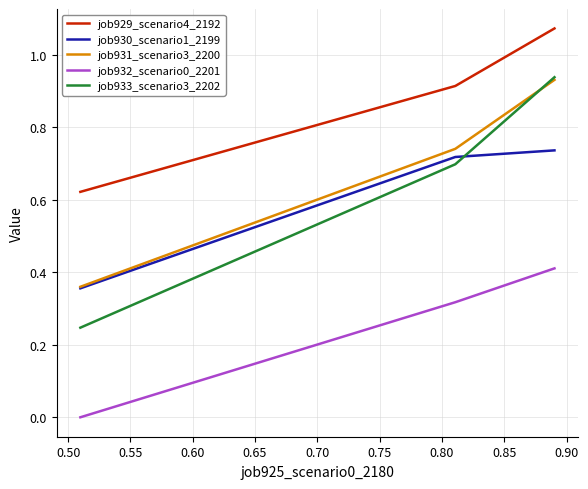

How many categories are shown in the chart?

3